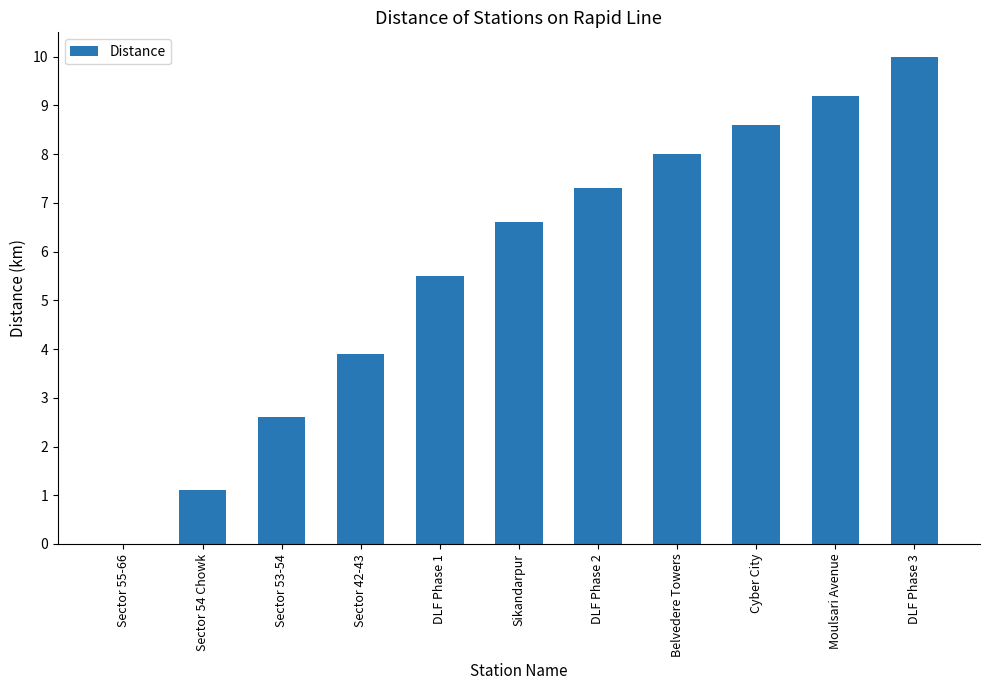

Where is the data nearest to the value 5?

DLF Phase 1